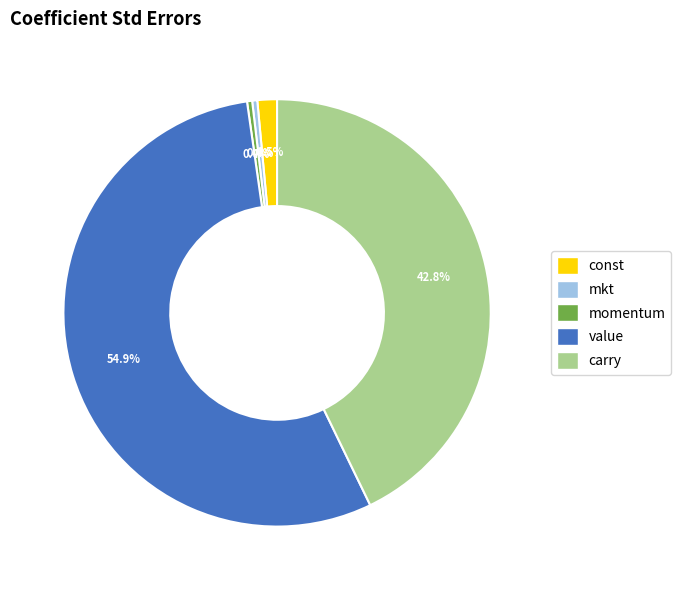

Which has a higher value, mkt or carry?

carry